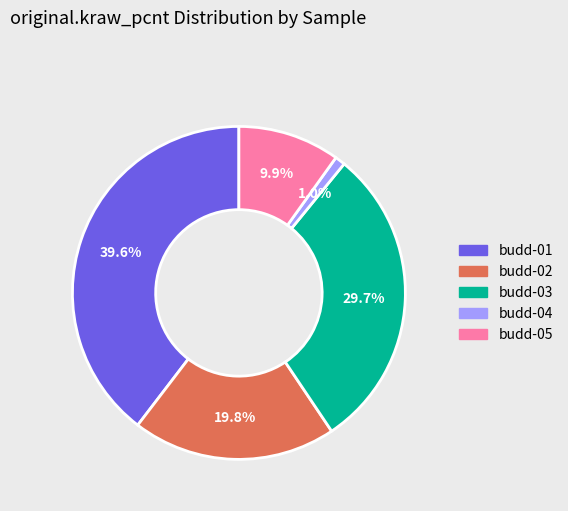

Is the sum of budd-05 and budd-01 greater than half?

No